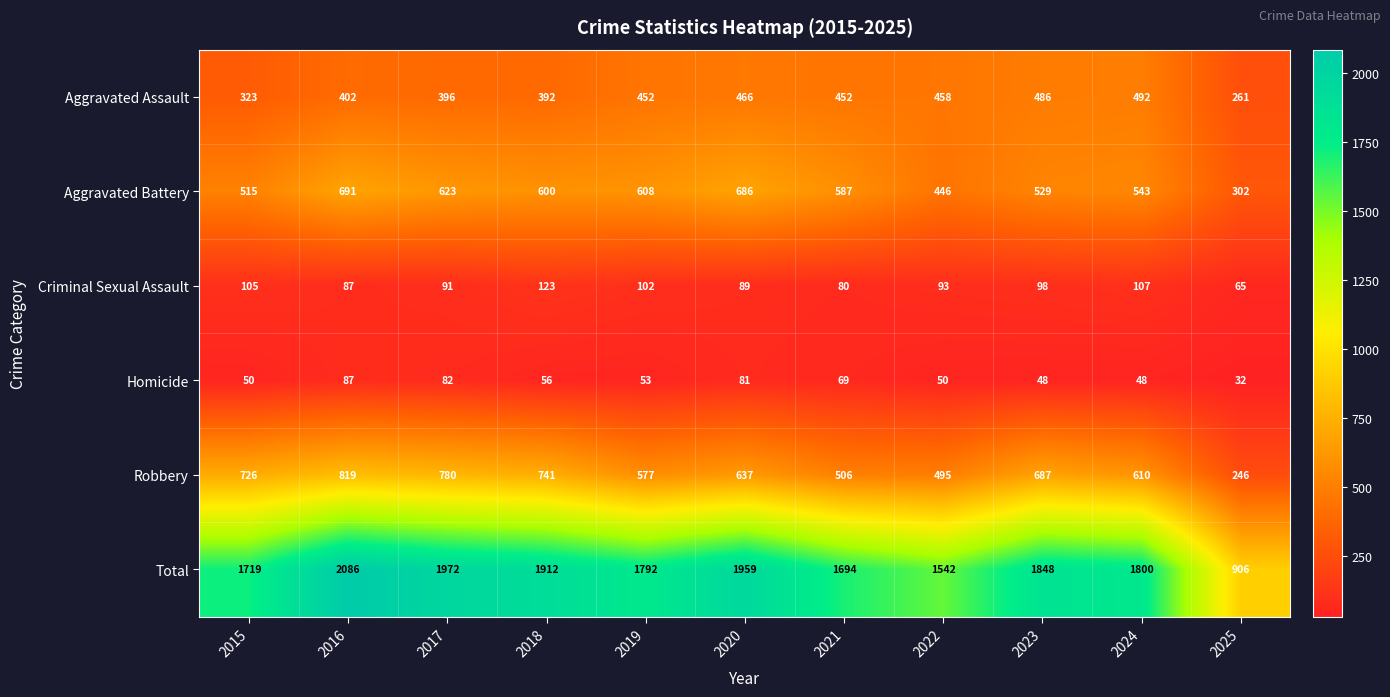

What is the spread (max minus min) of values at 2022?

1492